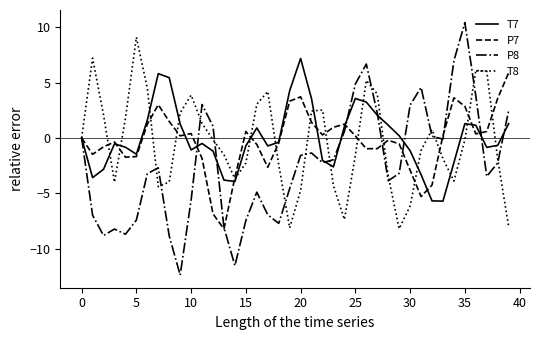

List the series in order of their peak value, lowest first.

P7, T7, T8, P8